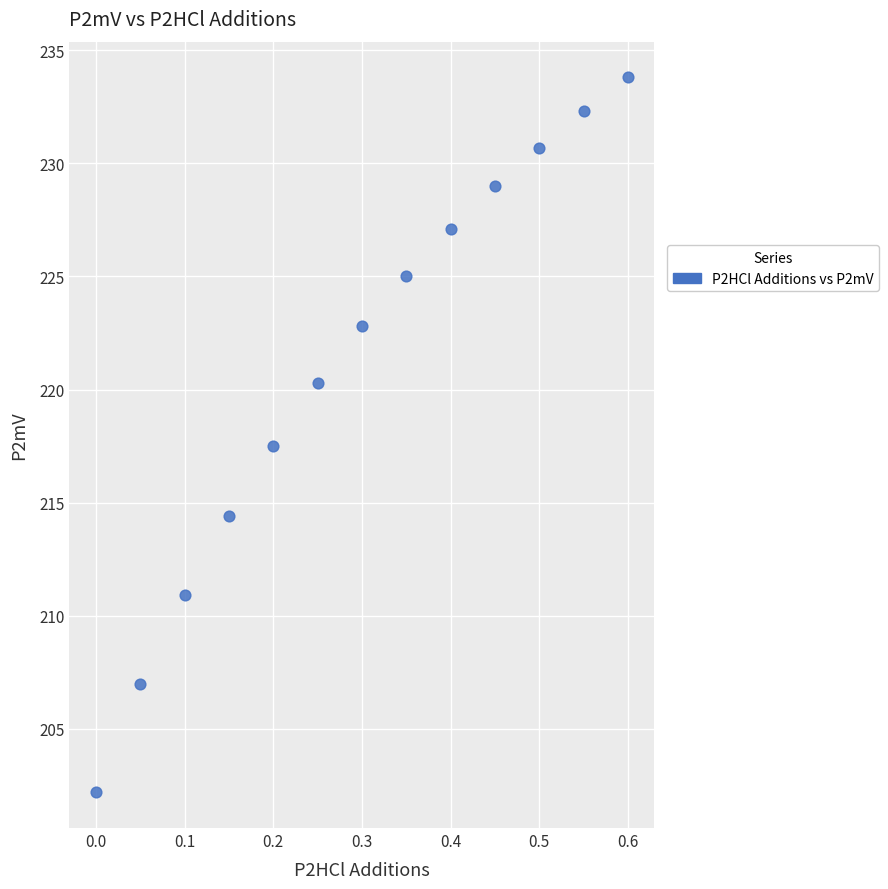

What is the range of X values (max minus min)?

0.6